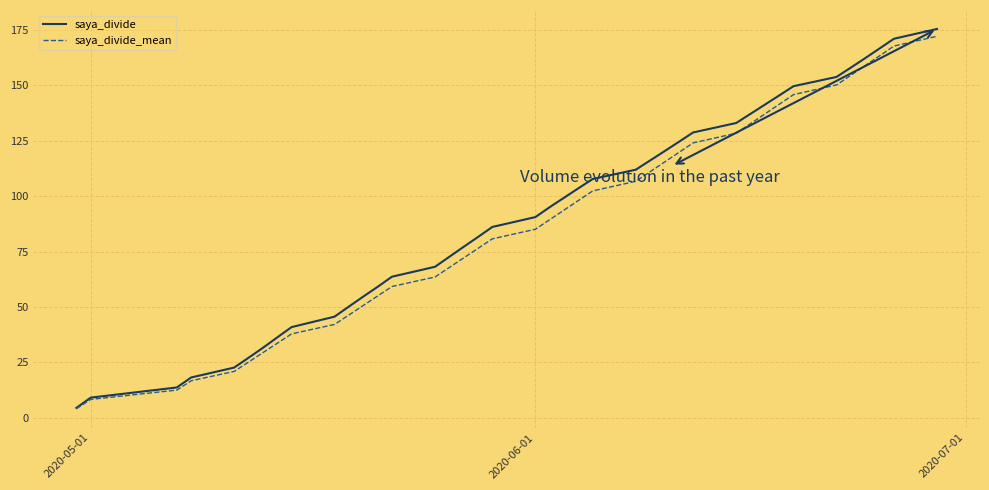

Does the chart have visible grid lines?

Yes